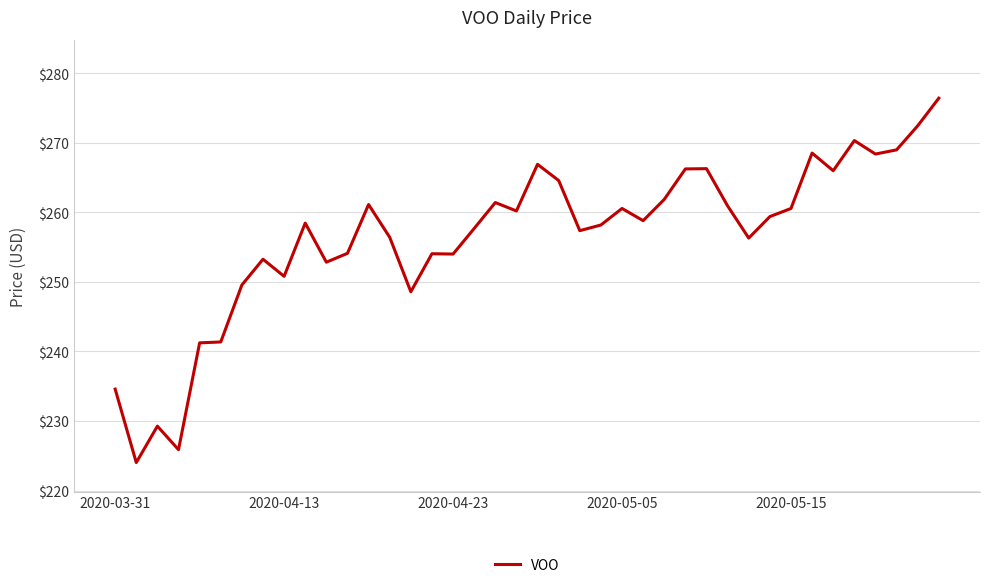

Does the chart have visible grid lines?

Yes